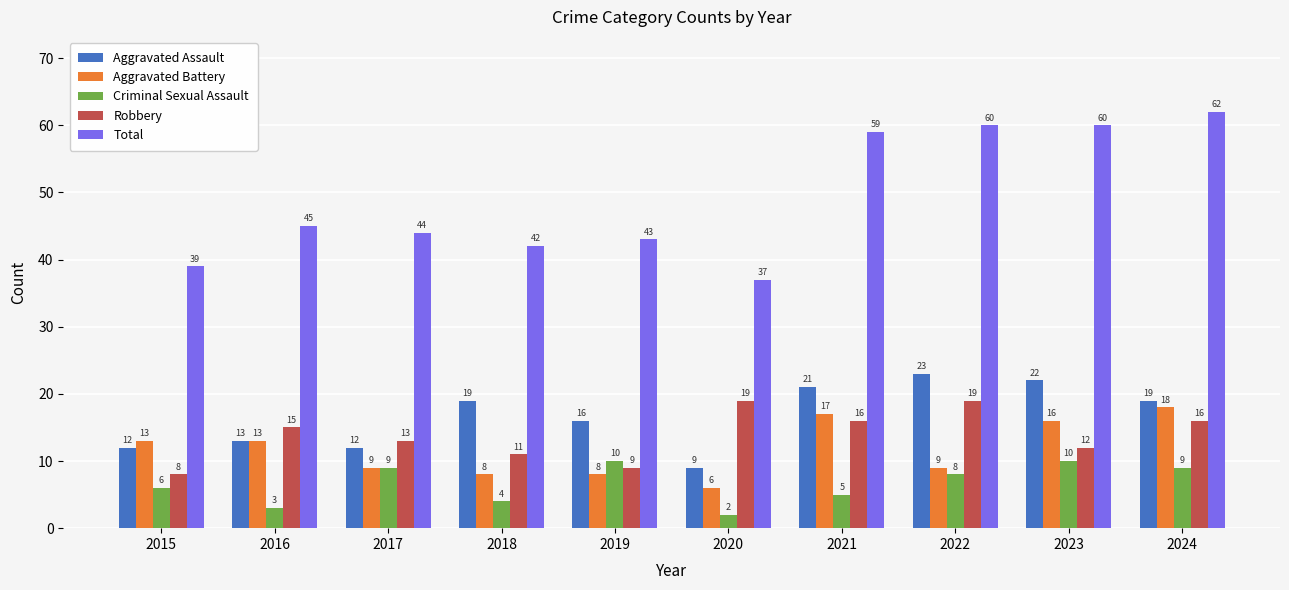

What is the smallest value displayed?

2